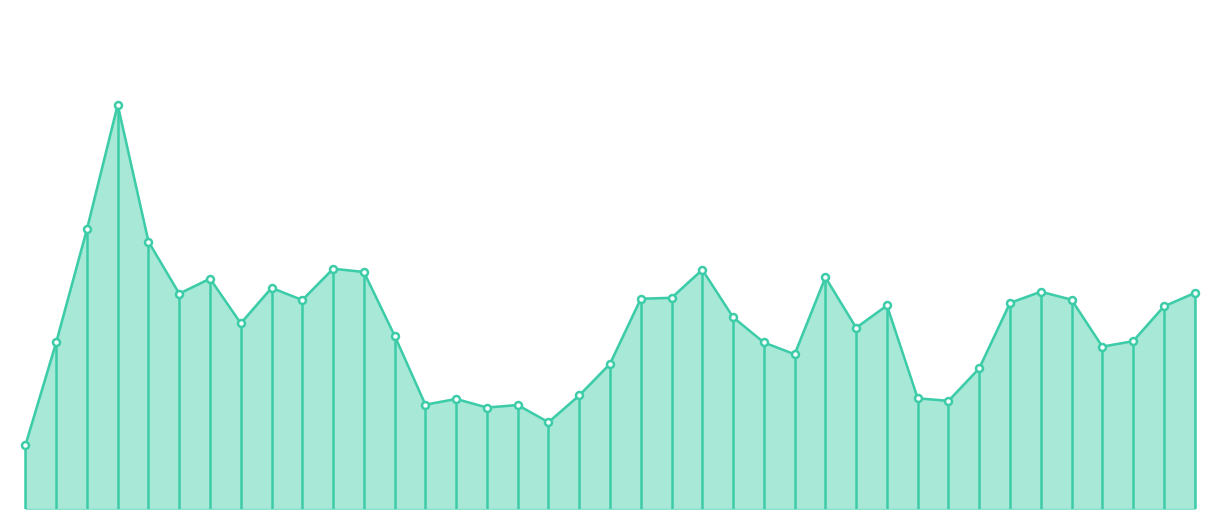

How many lines are shown in the chart?

1